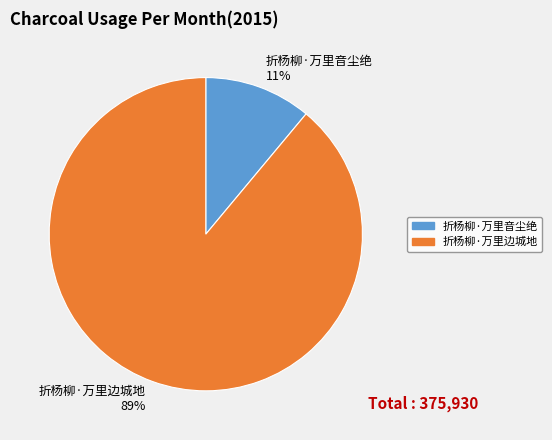

To the nearest percent, what is the combined percentage of 折杨柳·万里音尘绝 and 折杨柳·万里边城地?

100%